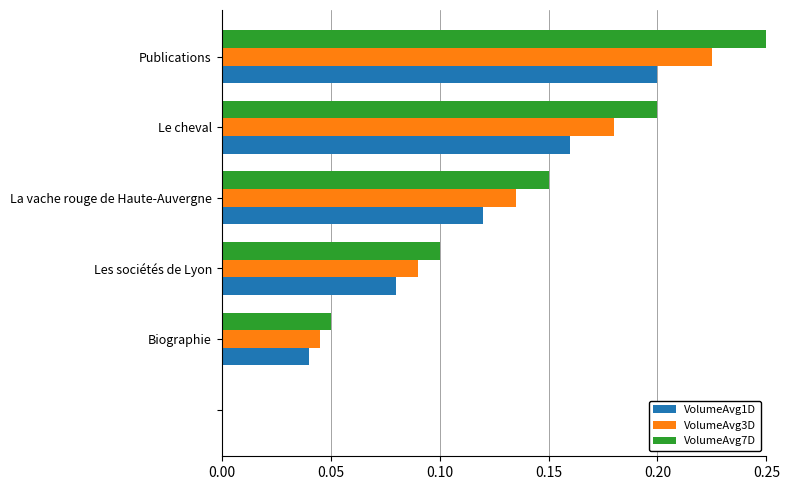

Which series has the largest total across all categories?

VolumeAvg7D